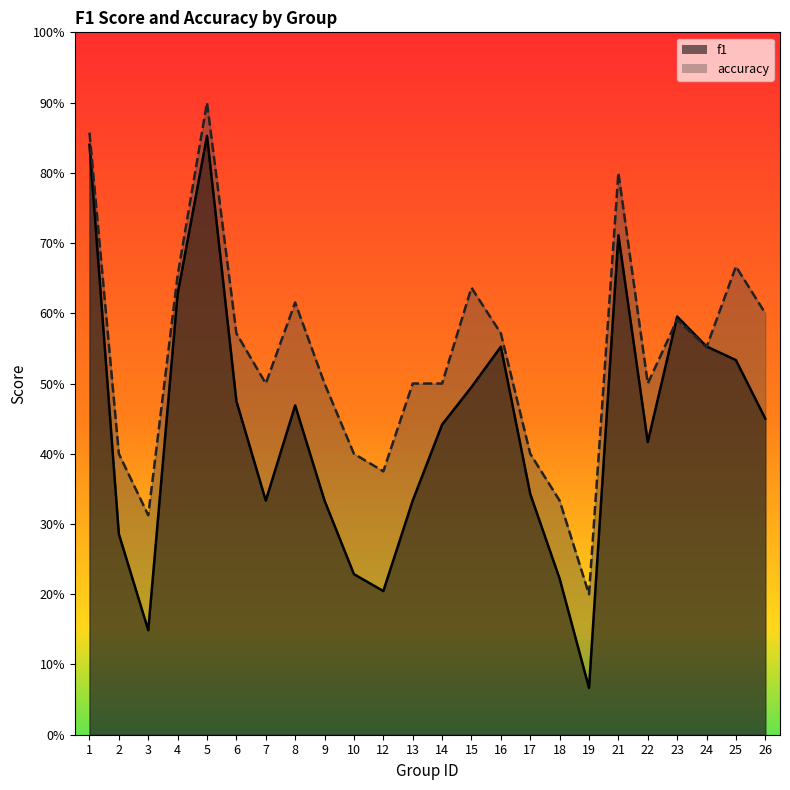

Reading left to right, list all the values displayed in this chart.

f1: 1=0.8	2=0.3	3=0.1	4=0.6	5=0.9	6=0.5	7=0.3	8=0.5	9=0.3	10=0.2	12=0.2	13=0.3	14=0.4	15=0.5	16=0.6	17=0.3	18=0.2	19=0.1	21=0.7	22=0.4	23=0.6	24=0.6	25=0.5	26=0.5
accuracy: 1=0.9	2=0.4	3=0.3	4=0.7	5=0.9	6=0.6	7=0.5	8=0.6	9=0.5	10=0.4	12=0.4	13=0.5	14=0.5	15=0.6	16=0.6	17=0.4	18=0.3	19=0.2	21=0.8	22=0.5	23=0.6	24=0.6	25=0.7	26=0.6